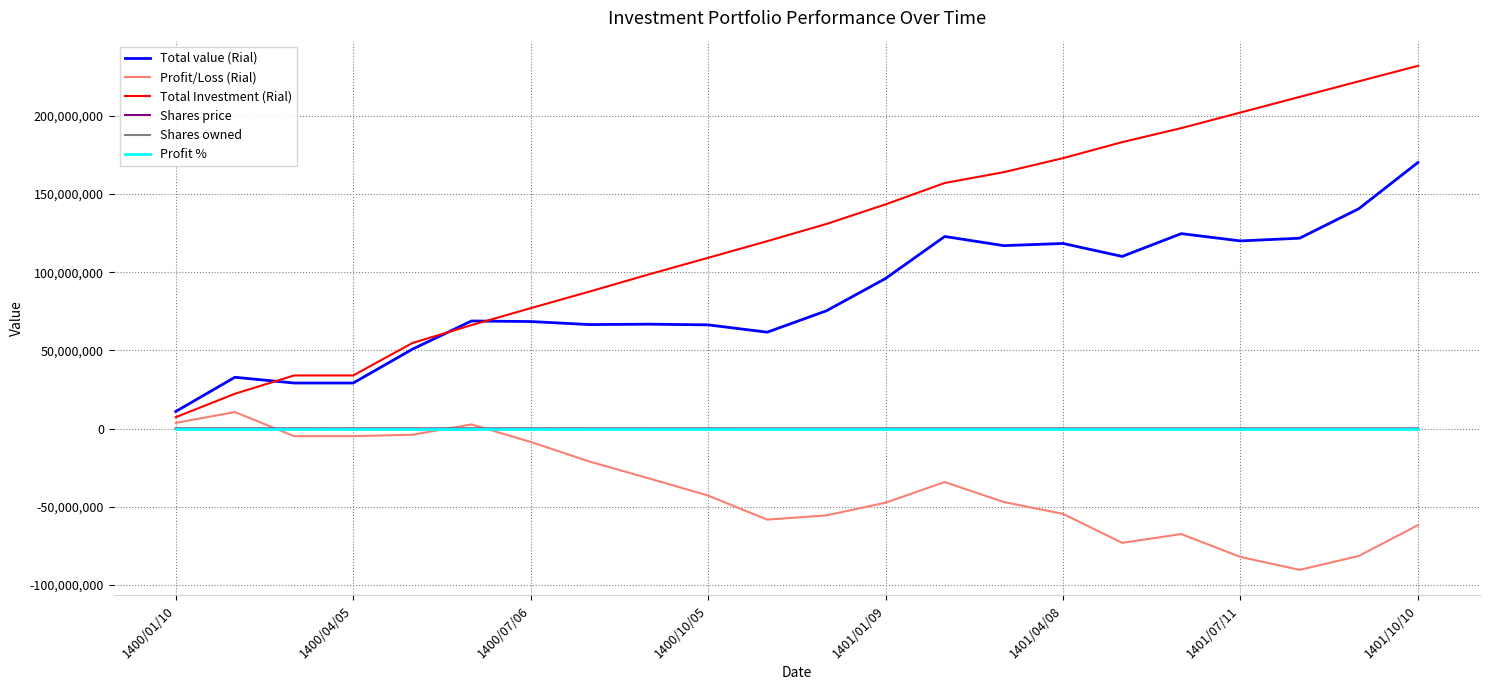

True or false: Profit % and Total Investment (Rial) intersect in this chart.

False